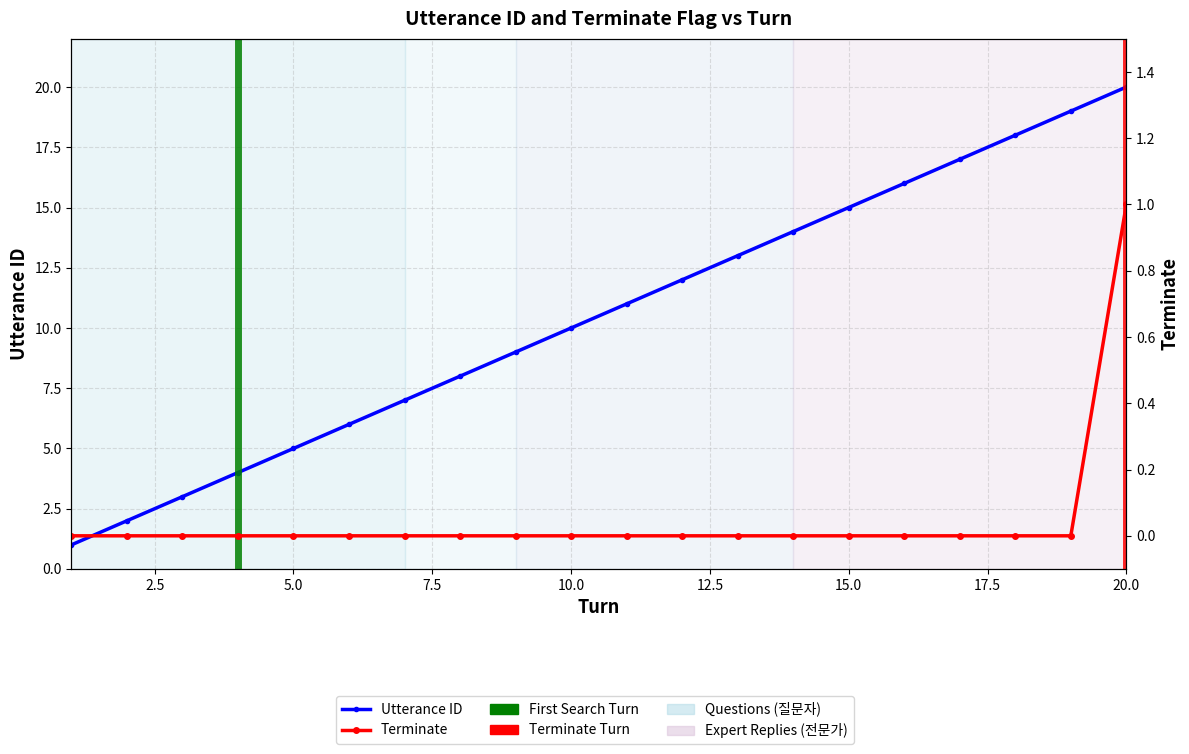

True or false: terminate and utterance_id intersect in this chart.

False